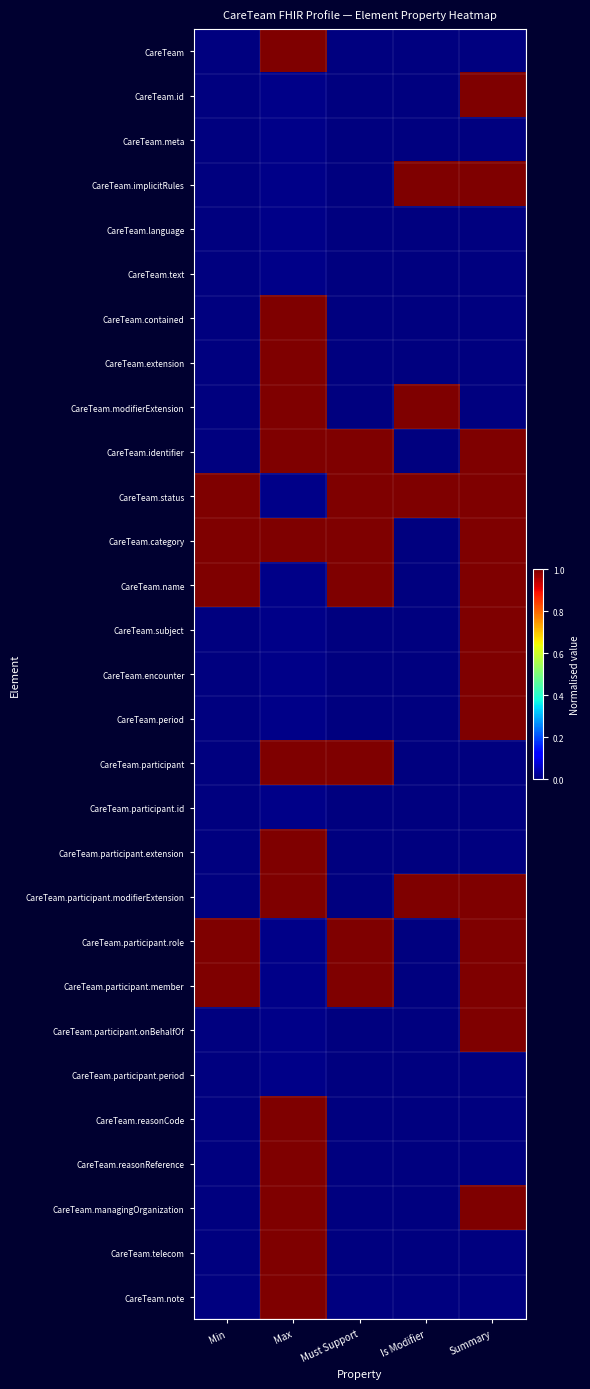

Reading right to left, transcribe all the data shown in this chart.

CareTeam: Summary=0.0	Is Modifier=0.0	Must Support=0.0	Max=1.0	Min=0.0
CareTeam.id: Summary=1.0	Is Modifier=0.0	Must Support=0.0	Max=0.0	Min=0.0
CareTeam.meta: Summary=0.0	Is Modifier=0.0	Must Support=0.0	Max=0.0	Min=0.0
CareTeam.implicitRules: Summary=1.0	Is Modifier=1.0	Must Support=0.0	Max=0.0	Min=0.0
CareTeam.language: Summary=0.0	Is Modifier=0.0	Must Support=0.0	Max=0.0	Min=0.0
CareTeam.text: Summary=0.0	Is Modifier=0.0	Must Support=0.0	Max=0.0	Min=0.0
CareTeam.contained: Summary=0.0	Is Modifier=0.0	Must Support=0.0	Max=1.0	Min=0.0
CareTeam.extension: Summary=0.0	Is Modifier=0.0	Must Support=0.0	Max=1.0	Min=0.0
CareTeam.modifierExtension: Summary=0.0	Is Modifier=1.0	Must Support=0.0	Max=1.0	Min=0.0
CareTeam.identifier: Summary=1.0	Is Modifier=0.0	Must Support=1.0	Max=1.0	Min=0.0
CareTeam.status: Summary=1.0	Is Modifier=1.0	Must Support=1.0	Max=0.0	Min=1.0
CareTeam.category: Summary=1.0	Is Modifier=0.0	Must Support=1.0	Max=1.0	Min=1.0
CareTeam.name: Summary=1.0	Is Modifier=0.0	Must Support=1.0	Max=0.0	Min=1.0
CareTeam.subject: Summary=1.0	Is Modifier=0.0	Must Support=0.0	Max=0.0	Min=0.0
CareTeam.encounter: Summary=1.0	Is Modifier=0.0	Must Support=0.0	Max=0.0	Min=0.0
CareTeam.period: Summary=1.0	Is Modifier=0.0	Must Support=0.0	Max=0.0	Min=0.0
CareTeam.participant: Summary=0.0	Is Modifier=0.0	Must Support=1.0	Max=1.0	Min=0.0
CareTeam.participant.id: Summary=0.0	Is Modifier=0.0	Must Support=0.0	Max=0.0	Min=0.0
CareTeam.participant.extension: Summary=0.0	Is Modifier=0.0	Must Support=0.0	Max=1.0	Min=0.0
CareTeam.participant.modifierExtension: Summary=1.0	Is Modifier=1.0	Must Support=0.0	Max=1.0	Min=0.0
CareTeam.participant.role: Summary=1.0	Is Modifier=0.0	Must Support=1.0	Max=0.0	Min=1.0
CareTeam.participant.member: Summary=1.0	Is Modifier=0.0	Must Support=1.0	Max=0.0	Min=1.0
CareTeam.participant.onBehalfOf: Summary=1.0	Is Modifier=0.0	Must Support=0.0	Max=0.0	Min=0.0
CareTeam.participant.period: Summary=0.0	Is Modifier=0.0	Must Support=0.0	Max=0.0	Min=0.0
CareTeam.reasonCode: Summary=0.0	Is Modifier=0.0	Must Support=0.0	Max=1.0	Min=0.0
CareTeam.reasonReference: Summary=0.0	Is Modifier=0.0	Must Support=0.0	Max=1.0	Min=0.0
CareTeam.managingOrganization: Summary=1.0	Is Modifier=0.0	Must Support=0.0	Max=1.0	Min=0.0
CareTeam.telecom: Summary=0.0	Is Modifier=0.0	Must Support=0.0	Max=1.0	Min=0.0
CareTeam.note: Summary=0.0	Is Modifier=0.0	Must Support=0.0	Max=1.0	Min=0.0